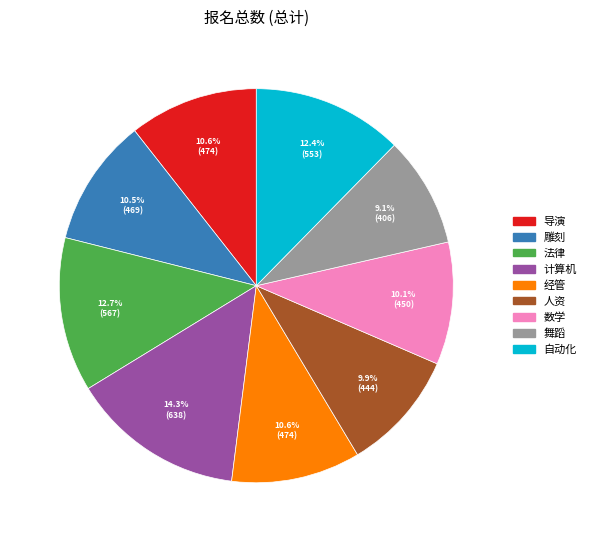

Approximately how many times larger is the value at 舞蹈 compared to 计算机?

0.6